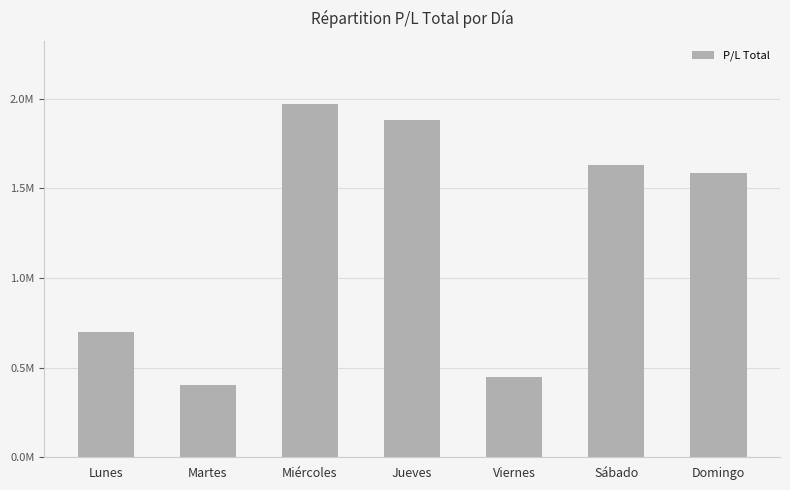

Are the bars grouped side by side (vs. stacked)?

No